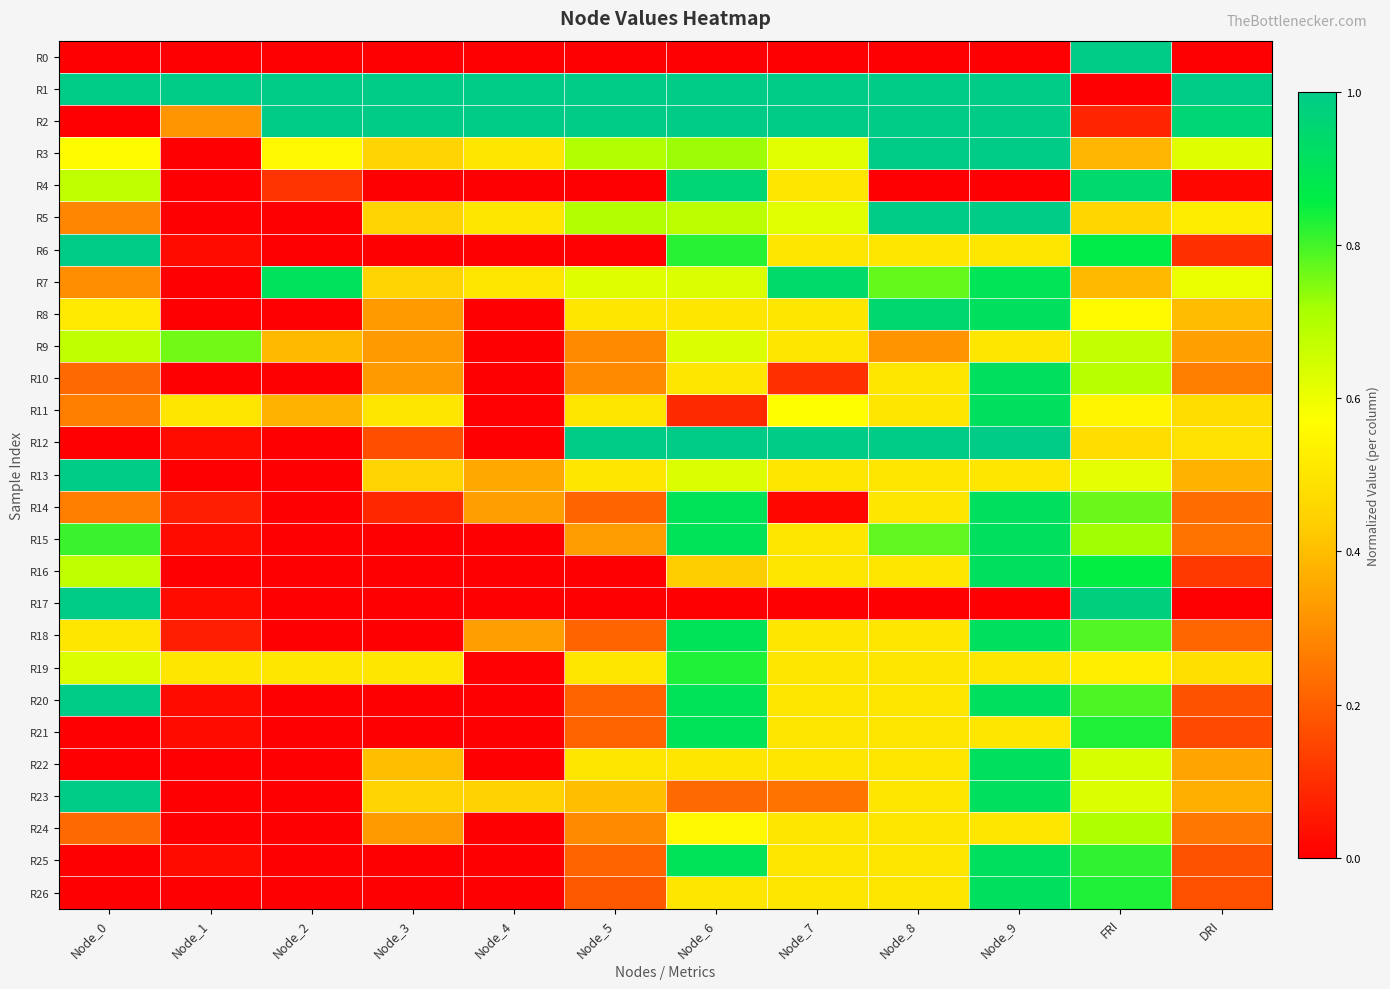

At how many categories does at least one series exceed 0?

12